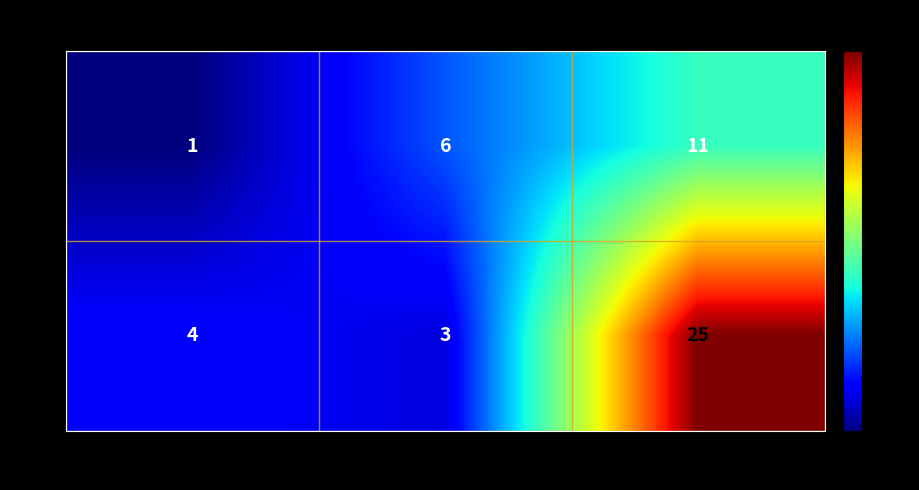

Where is Yes nearest to the value 6?

Travel_Frequently